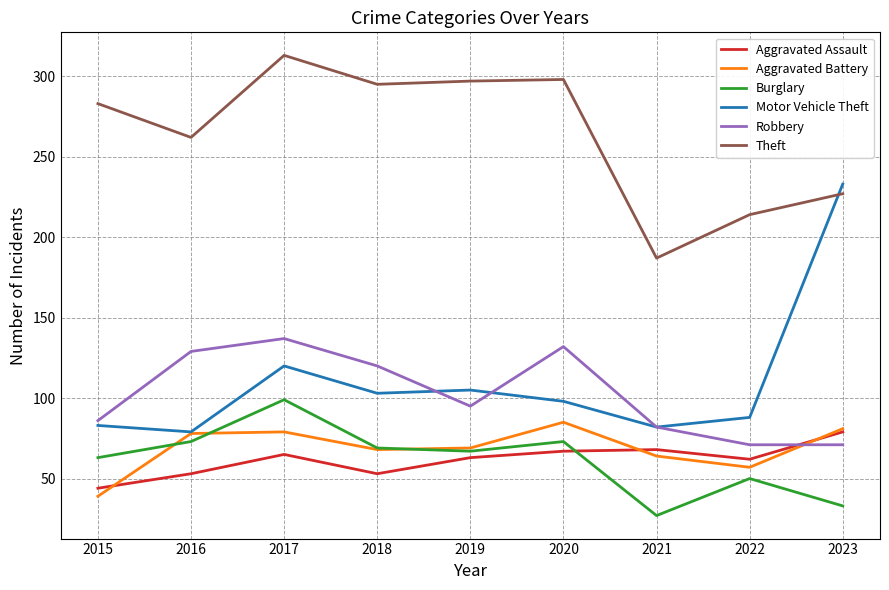

The value of Aggravated Battery at 2019 is 69. True or false?

True